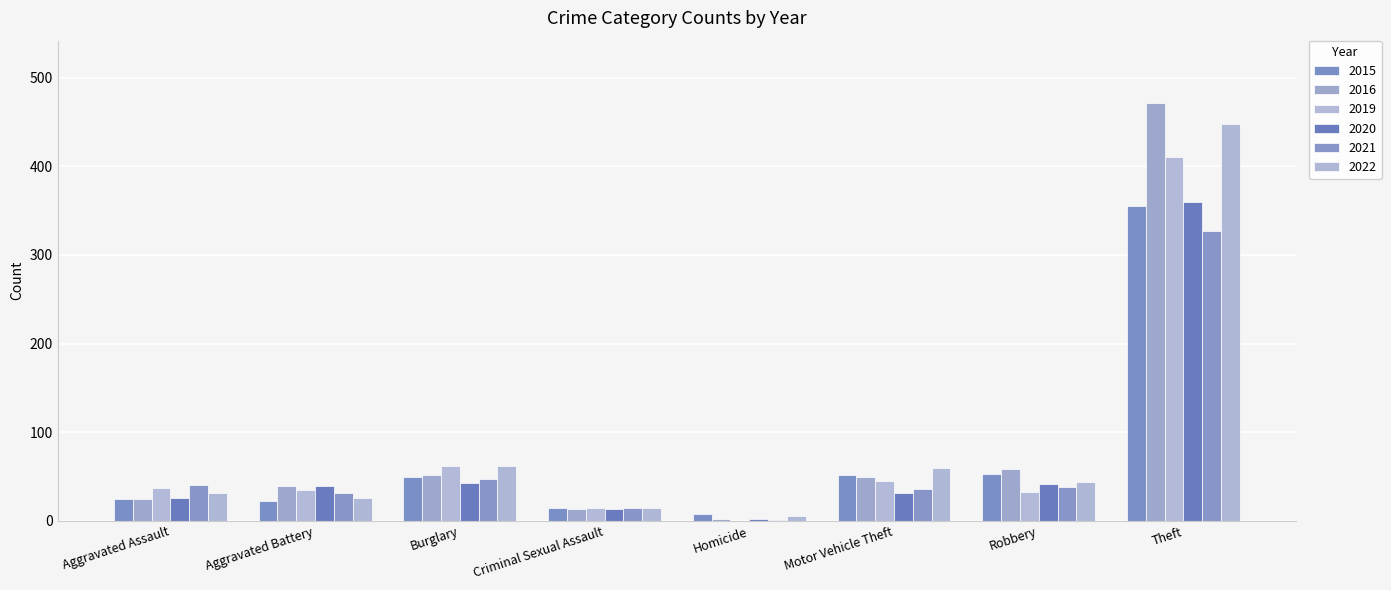

At which label does 2016 reach its peak?

Theft